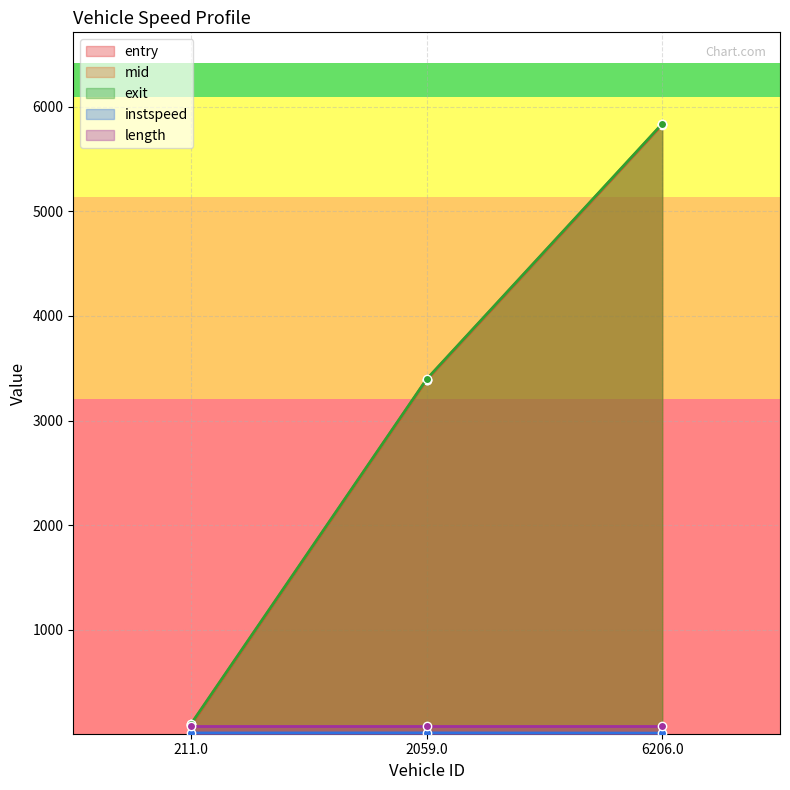

Rank the categories by exit value from highest to lowest.

6206.0, 2059.0, 211.0